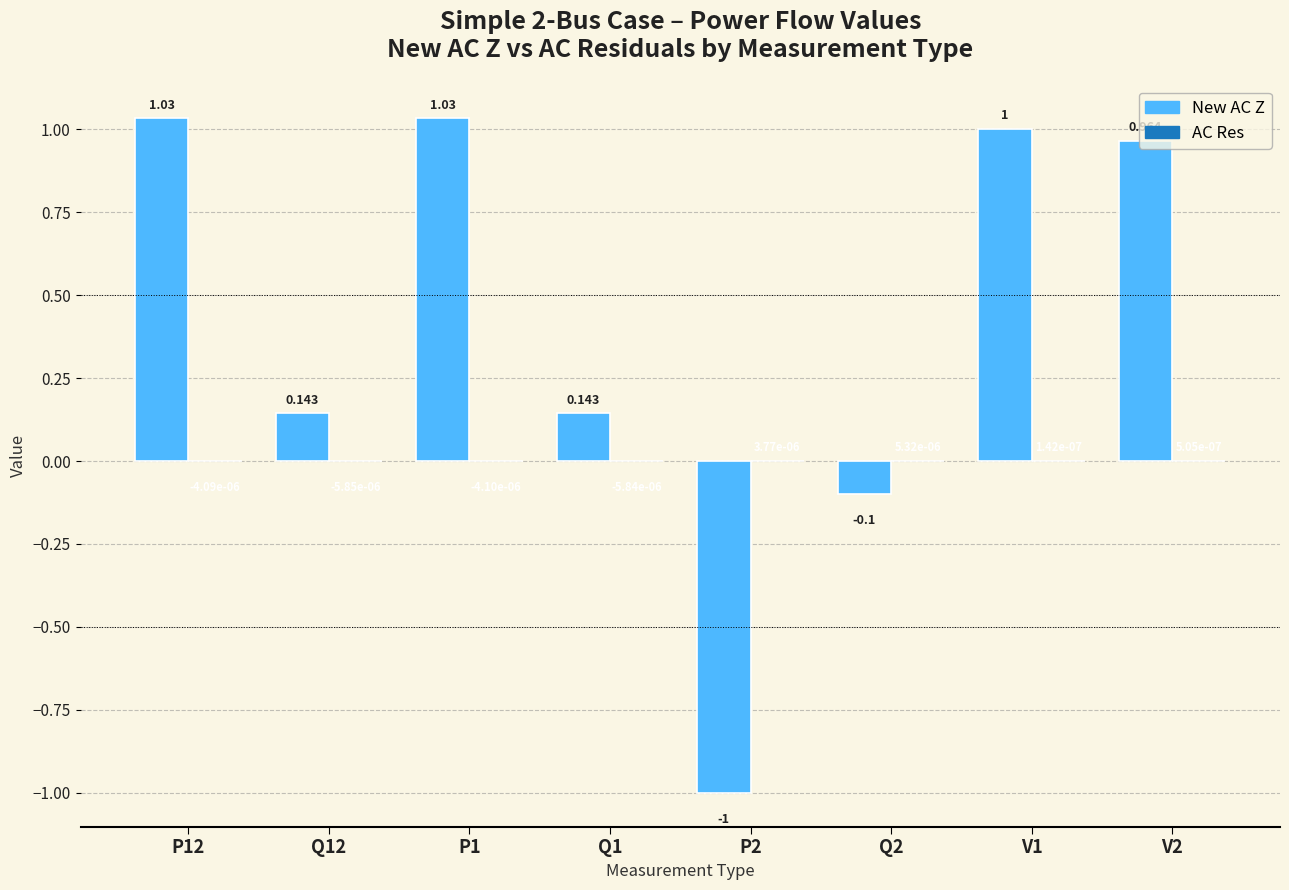

What is the highest value of the New AC Z series?

1.0